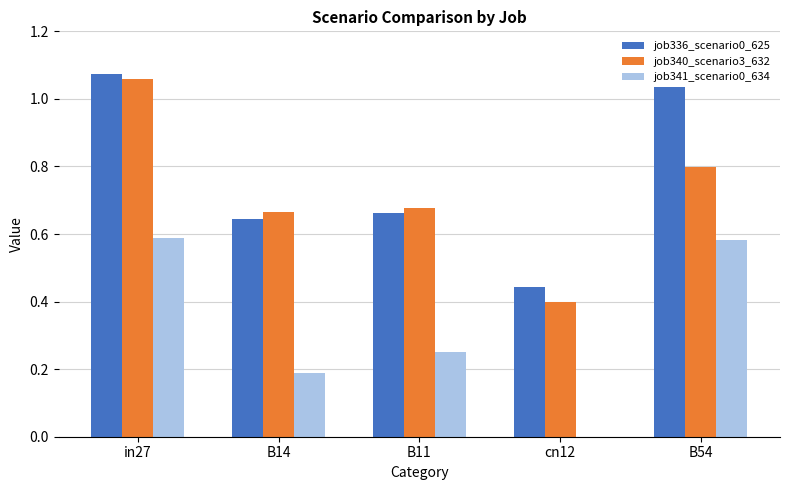

Is the value of job340_scenario3_632 at B14 greater than the value of job336_scenario0_625 at B54?

No